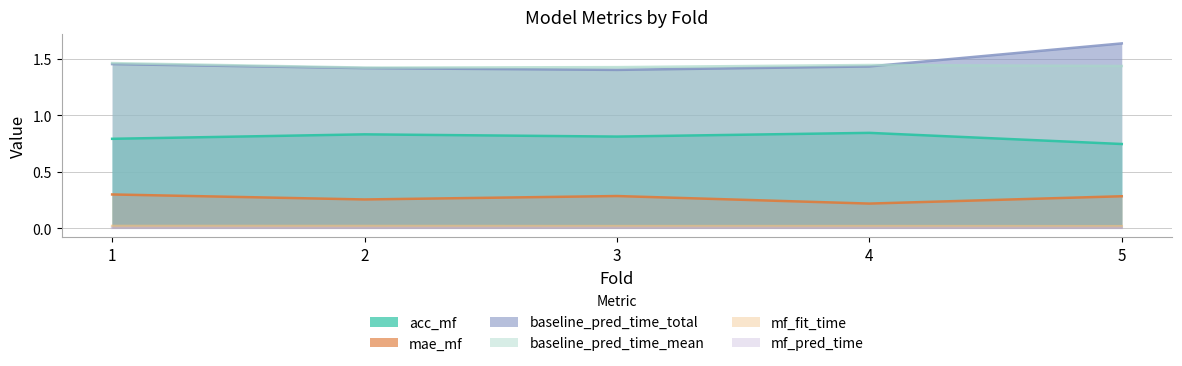

Which category has the highest value across all series?

5